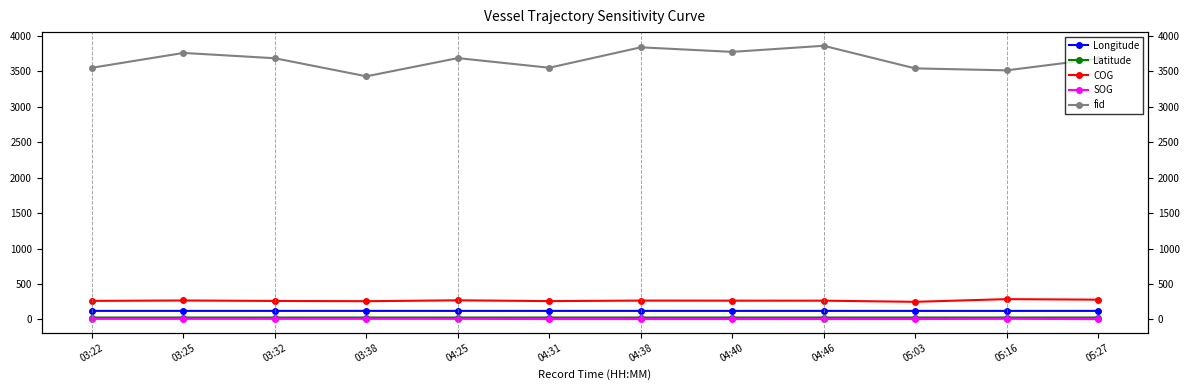

Between 03:38 and 05:27, which series saw the biggest shift?

fid